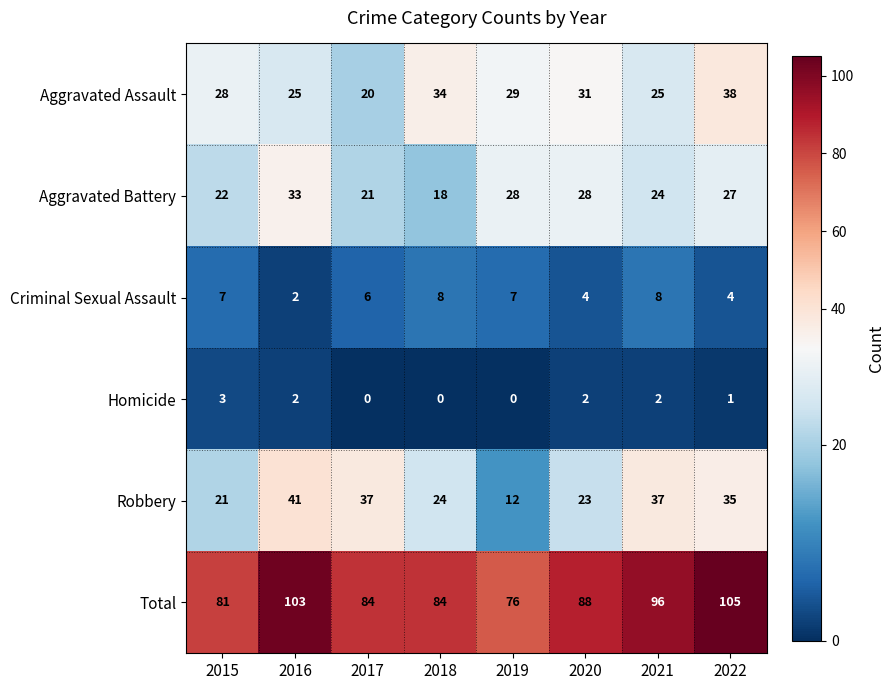

Which series changed the most between 2015 and 2018?

Aggravated Assault